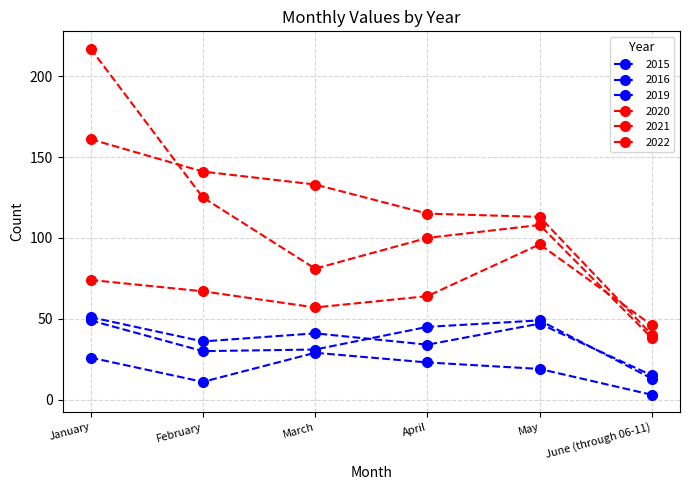

What position from the right is May?

2